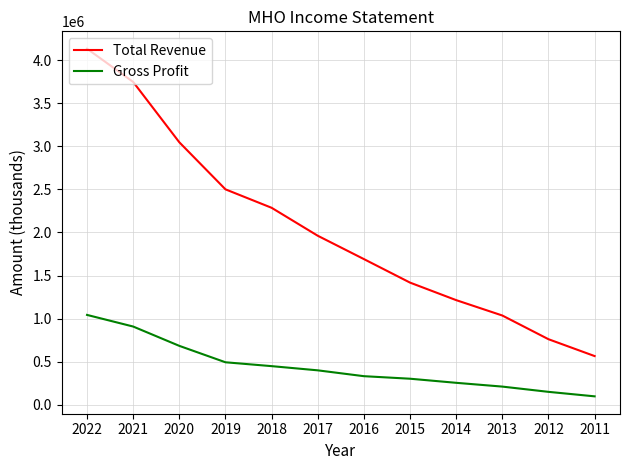

Which series has the largest range (max minus min)?

Total Revenue